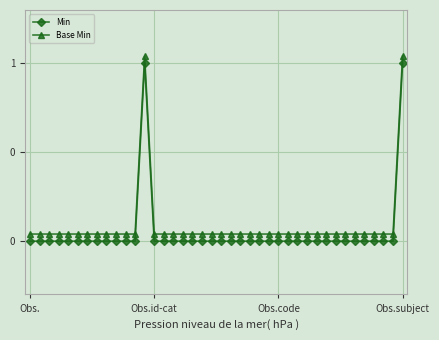

True or false: Min has more than 1 points higher than both neighbors.

False